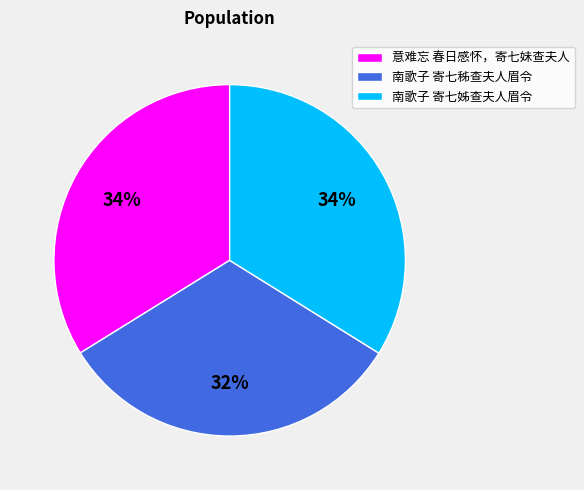

Do 南歌子 寄七秭查夫人眉令 and 南歌子 寄七姊查夫人眉令 together represent more than half of the pie?

Yes